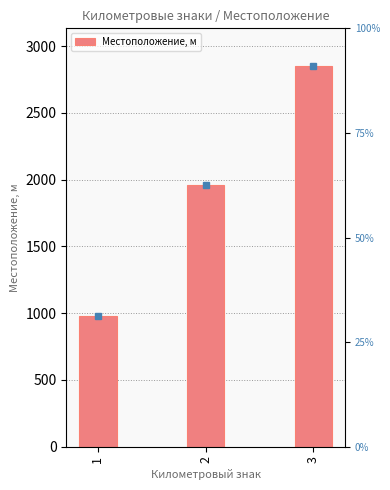

Where is the data nearest to the value 1912?

2